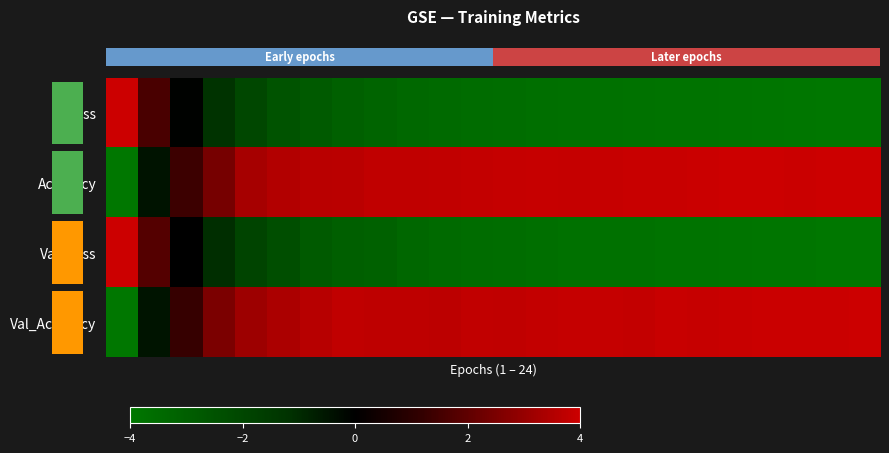

At how many categories does at least one series exceed 1?

24